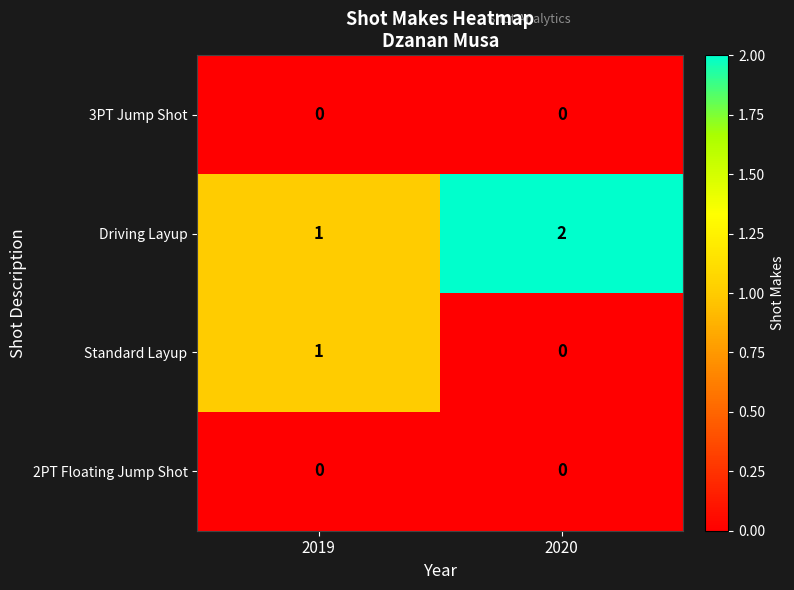

Reading left to right, what are all the values shown in this chart?

3PT Jump Shot: 2019=0	2020=0
Driving Layup: 2019=1	2020=2
Standard Layup: 2019=1	2020=0
2PT Floating Jump Shot: 2019=0	2020=0